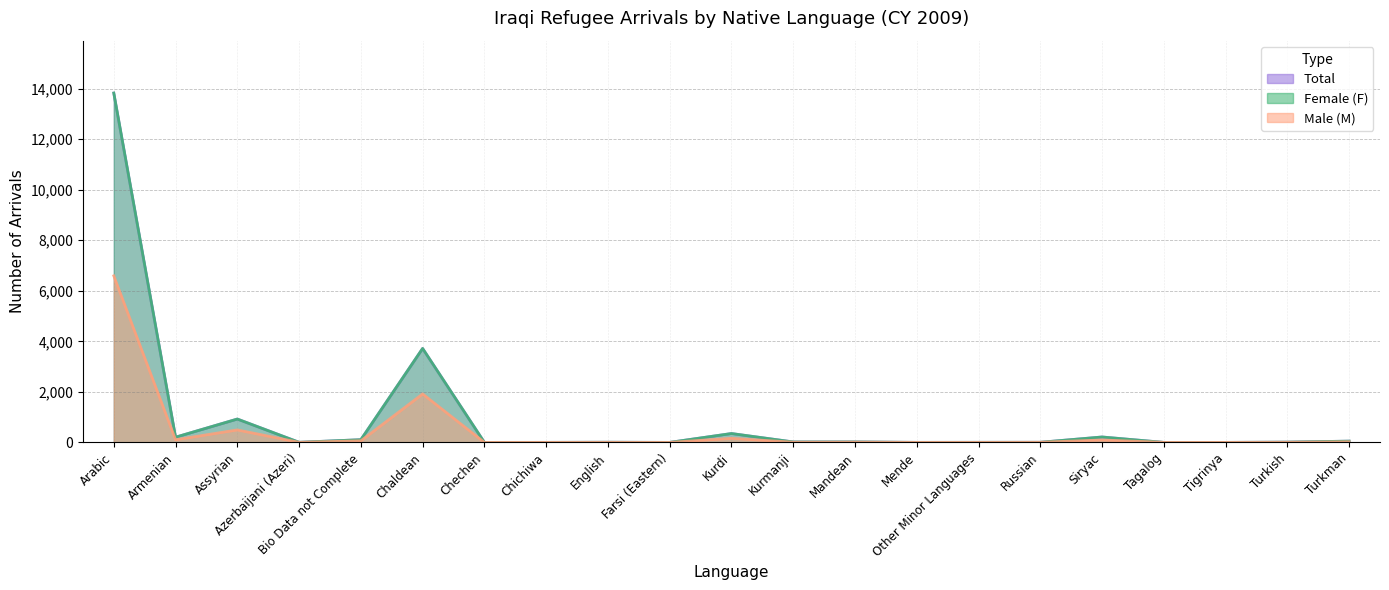

At which label is Female closest to 3295?

Chaldean